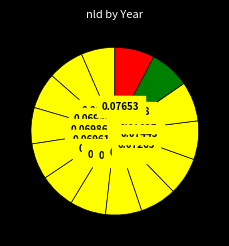

To the nearest percent, what is the average slice percentage?

7%